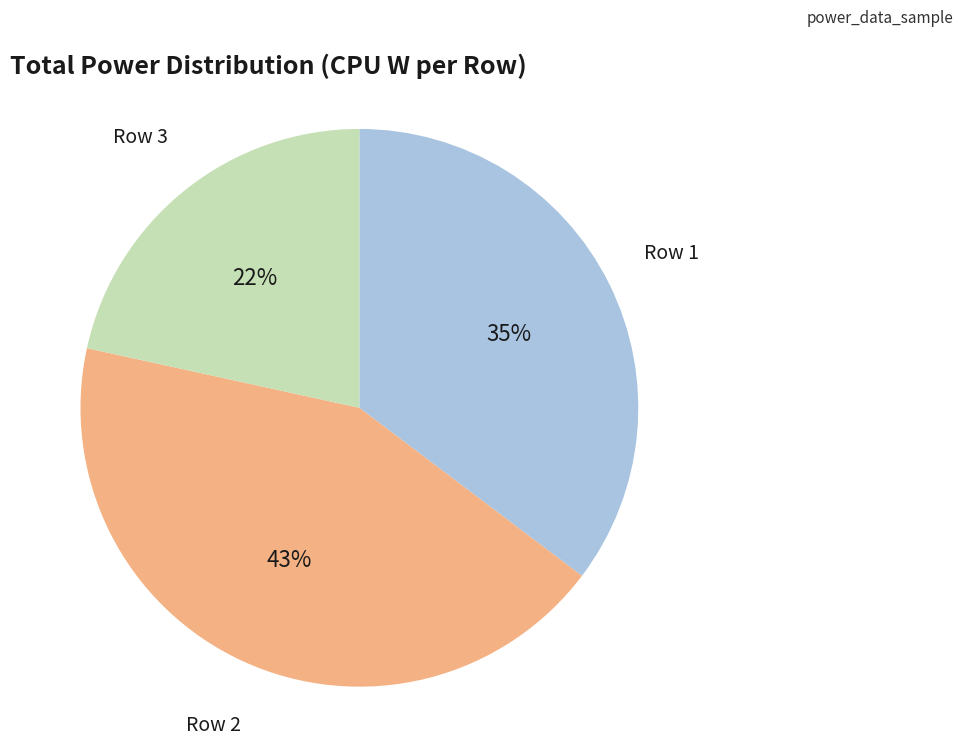

The Row 1 slice represents 41% of the pie. True or false?

False